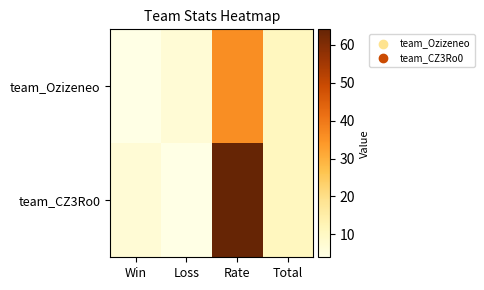

What is the total value across all series at Win?

11